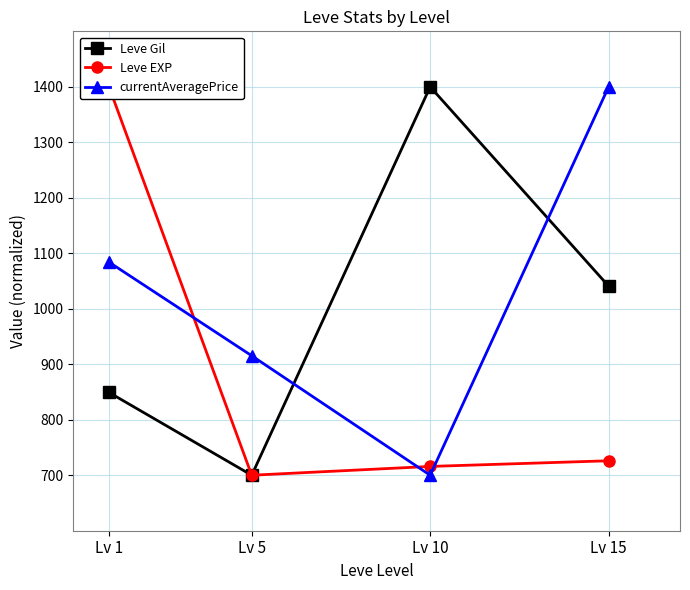

Between Lv 15 and Lv 5, which is larger?

Lv 15